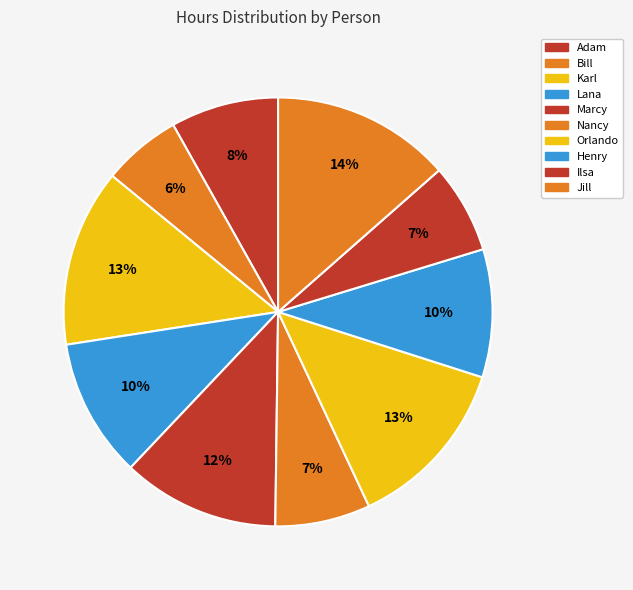

Approximately how many times larger is the value at Adam compared to Ilsa?

1.2